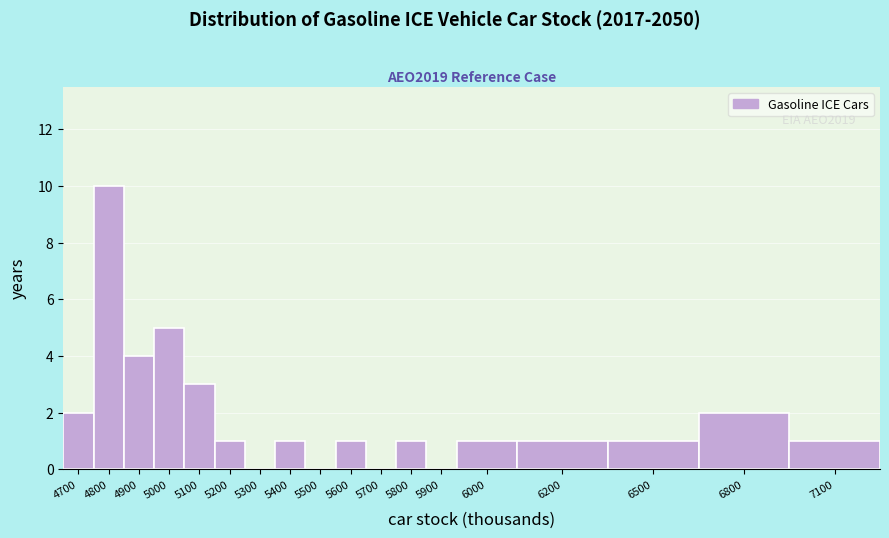

Reading left to right, transcribe all the data shown in this chart.

4700=2	4800=10	4900=4	5000=5	5100=3	5200=1	5300=0	5400=1	5500=0	5600=1	5700=0	5800=1	5900=0	6000=1	6200=1	6500=1	6800=2	7100=1